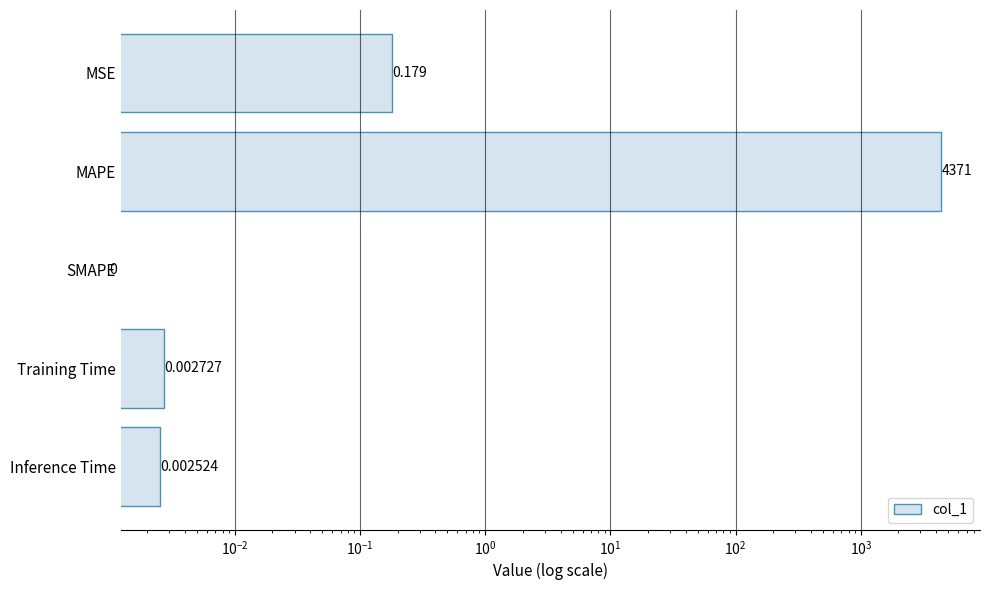

What is the maximum value shown in the chart?

4370.7